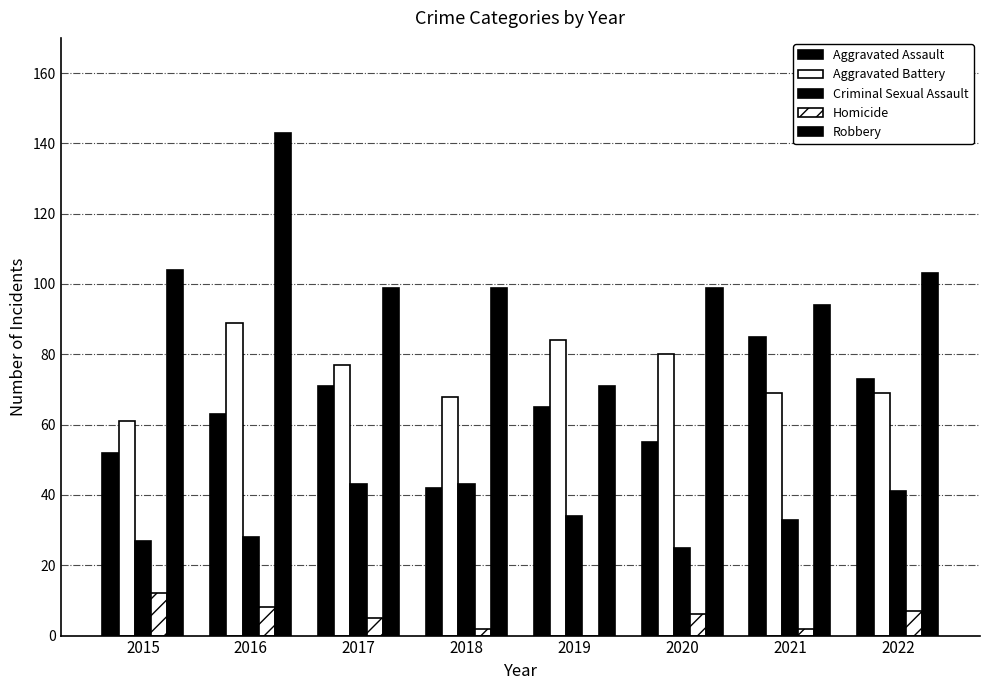

Reading left to right, transcribe all the data shown in this chart.

Aggravated Assault: 52	63	71	42	65	55	85	73
Aggravated Battery: 61	89	77	68	84	80	69	69
Criminal Sexual Assault: 27	28	43	43	34	25	33	41
Homicide: 12	8	5	2	0	6	2	7
Robbery: 104	143	99	99	71	99	94	103